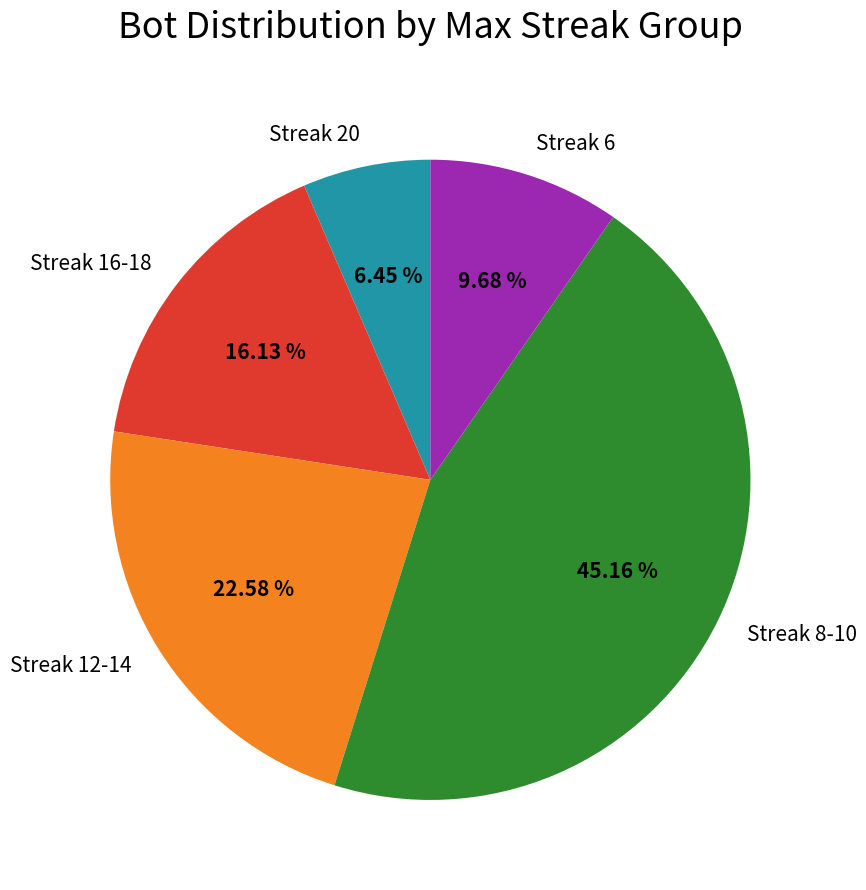

What is the largest slice in the pie chart?

Streak 8-10